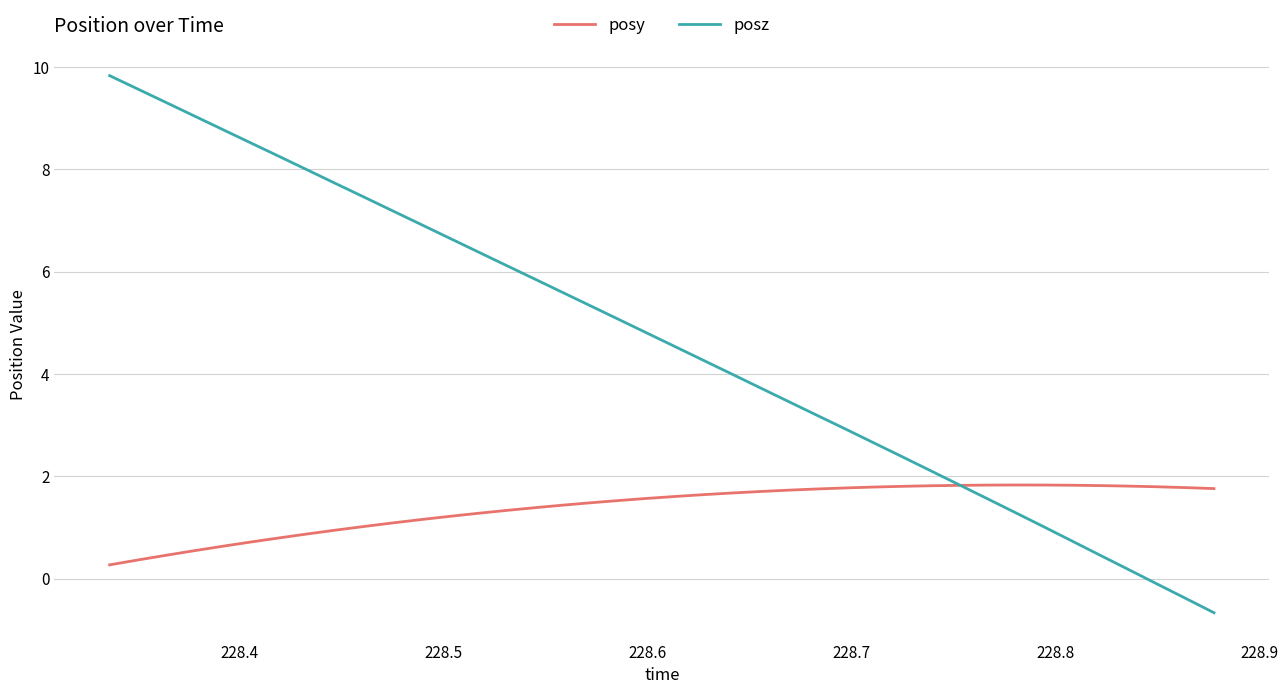

Which series has the widest spread of values?

posz